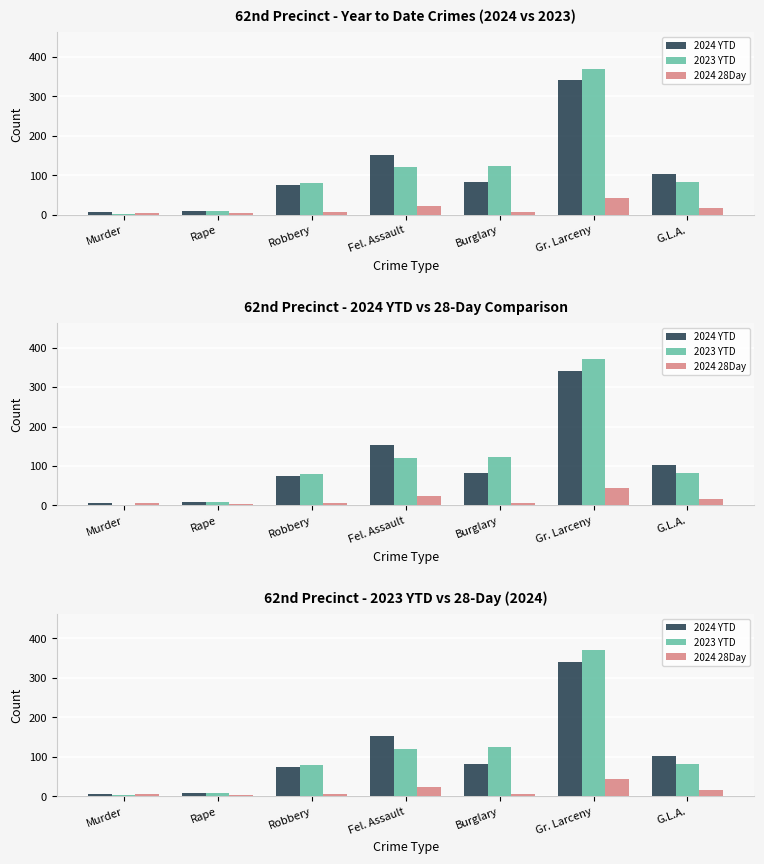

Which series has the largest total across all categories?

2023 YTD